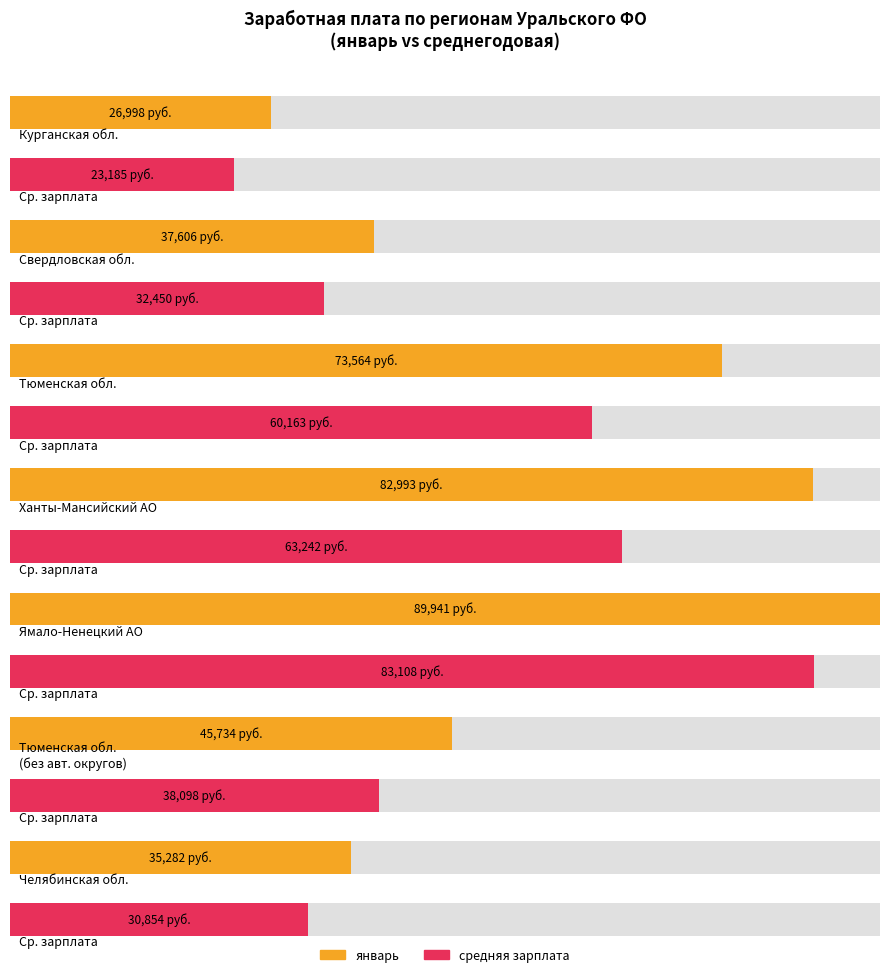

Where is средняя зарплата nearest to the value 53146?

Тюменская область